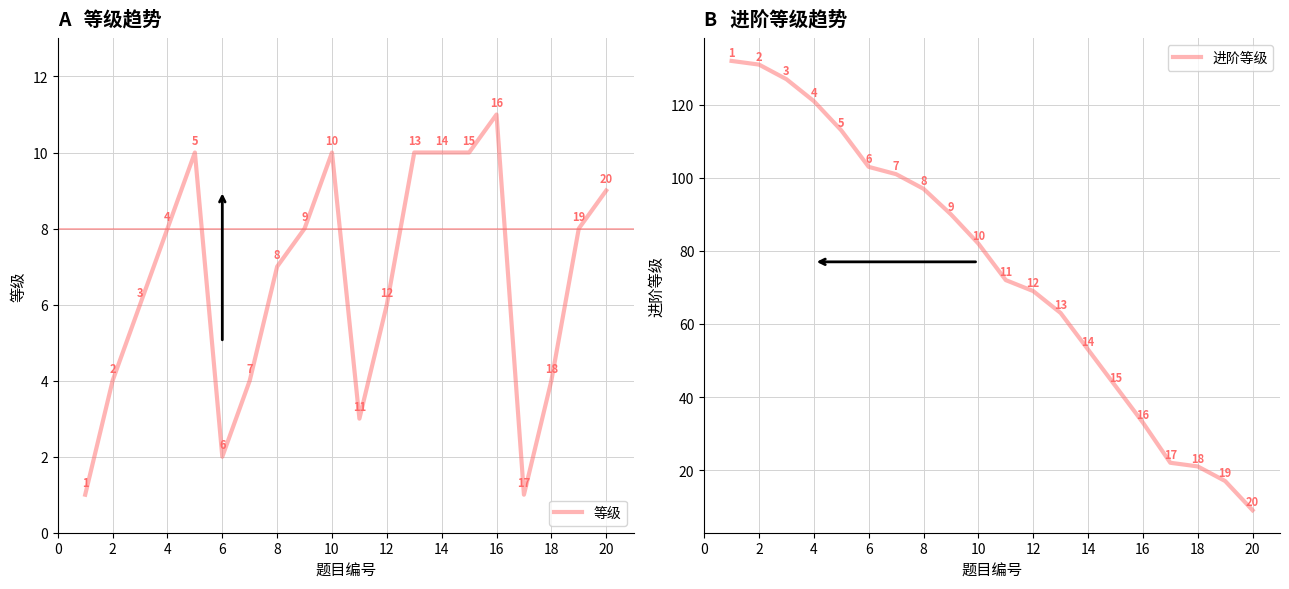

What is the difference between the second highest and minimum values in the 等级 series?

9